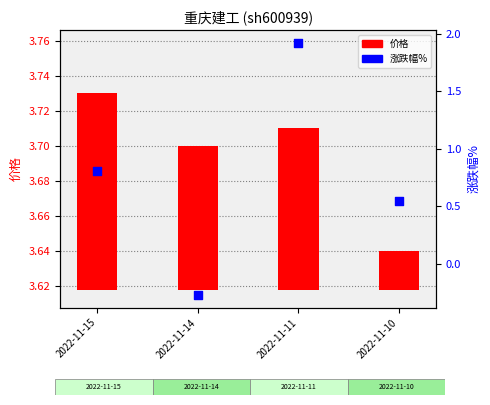

Is the value of 涨跌幅% at 2022-11-14 greater than the value of 价格 at 2022-11-11?

No